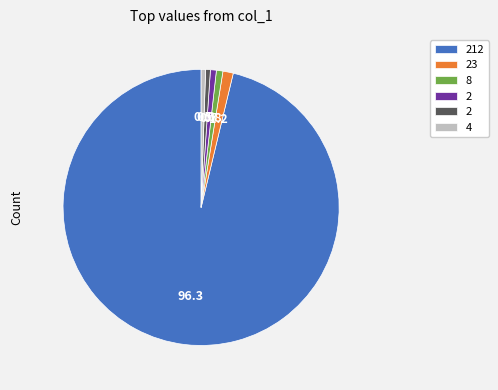

Does any single category account for the majority?

Yes